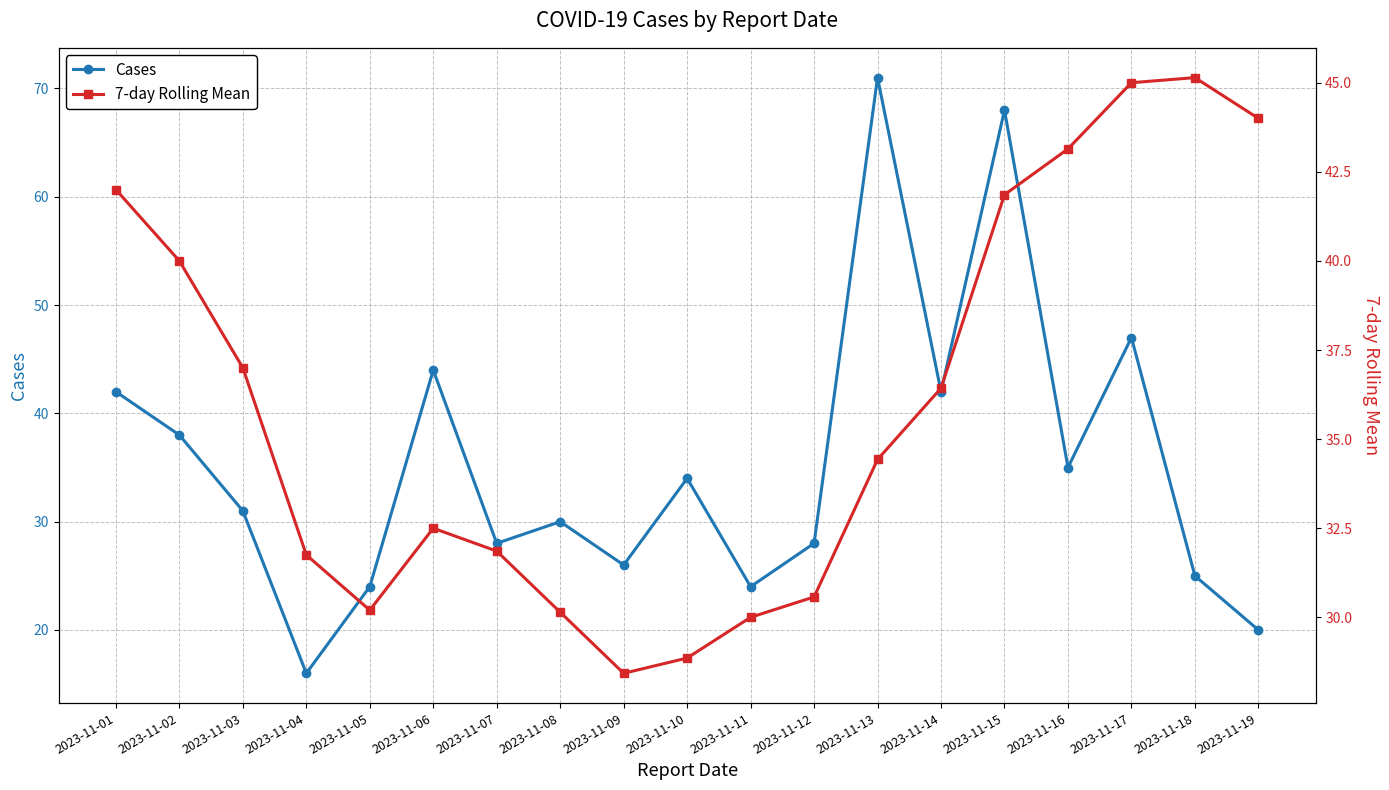

What is the sum of all 7-day Rolling Mean values?

683.3